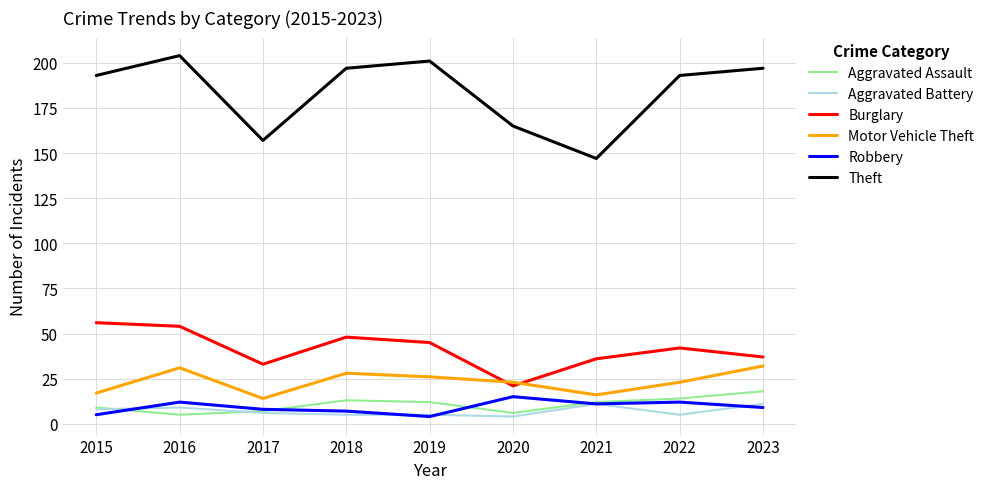

What is the maximum value for Burglary?

56